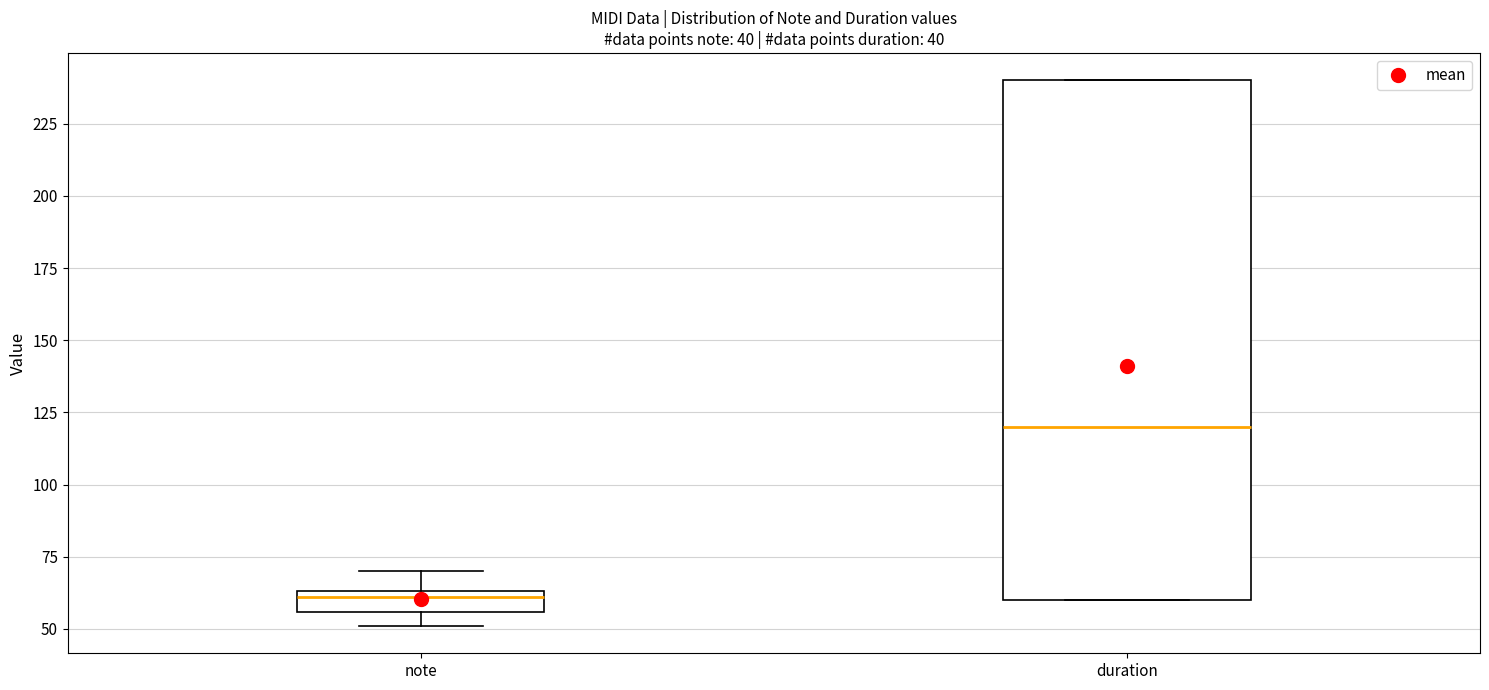

Comparing the boxes themselves (not the whiskers), which one is the tallest?

duration